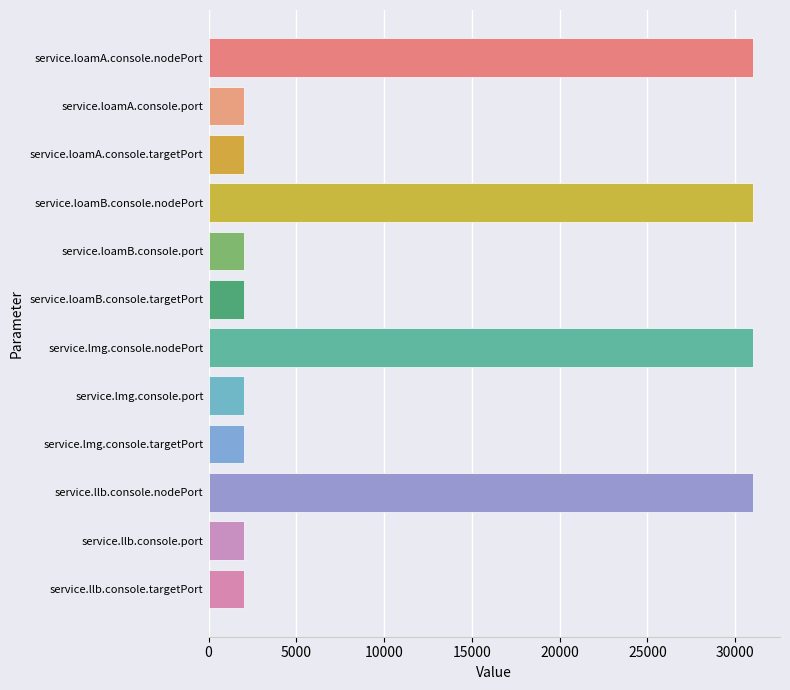

Are the bars horizontal?

Yes